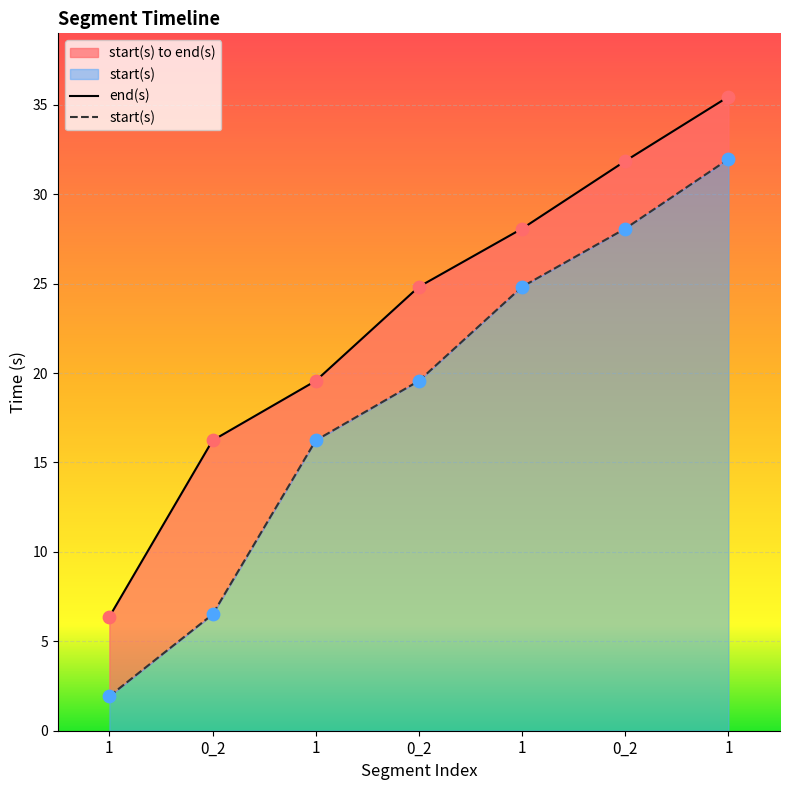

Which series has the largest Y range (max minus min)?

start(s)